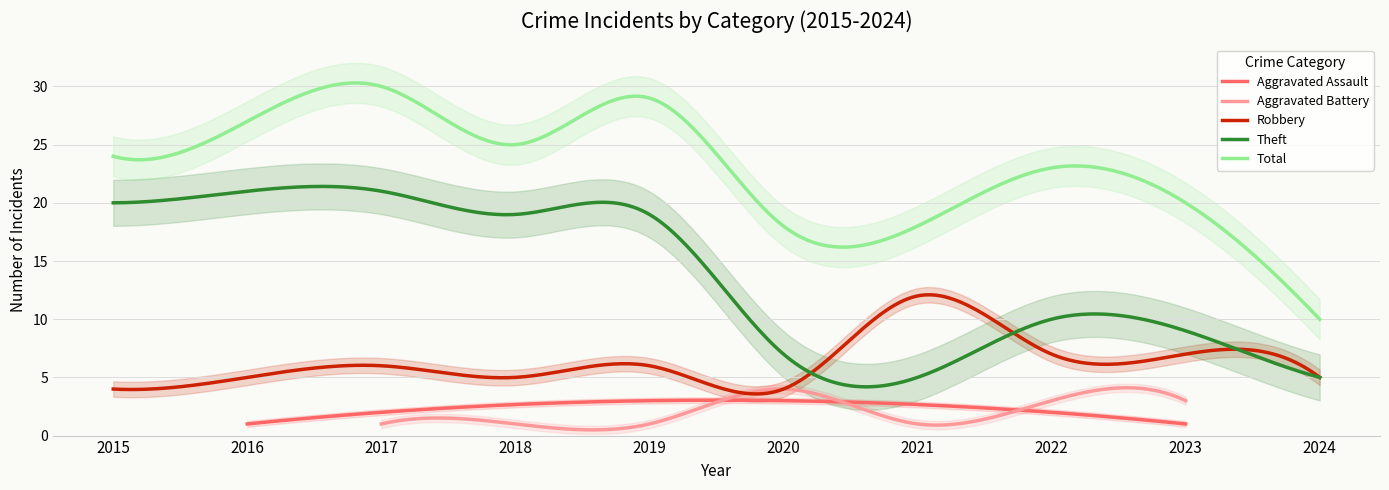

True or false: Total and Theft cross at least once.

False